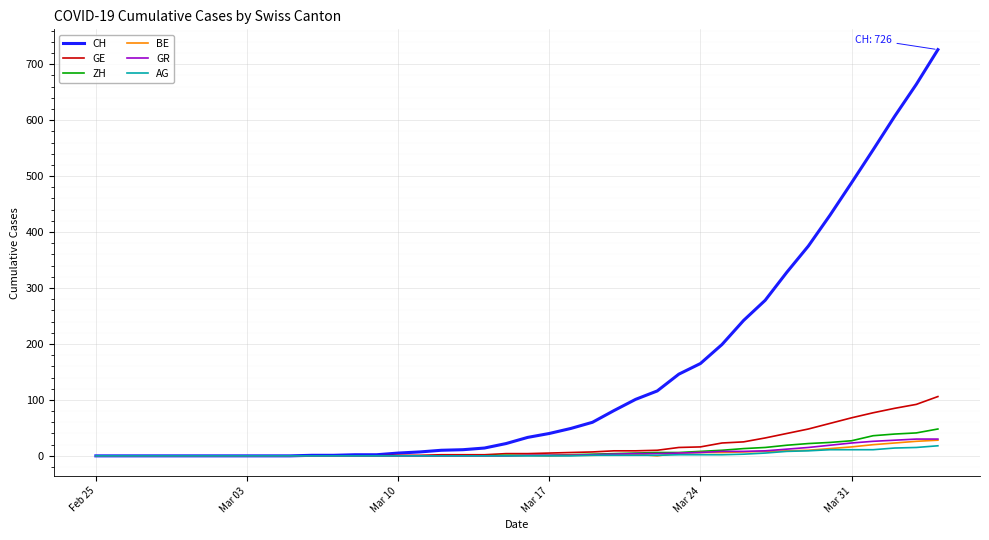

Which series has the largest total across all categories?

CH